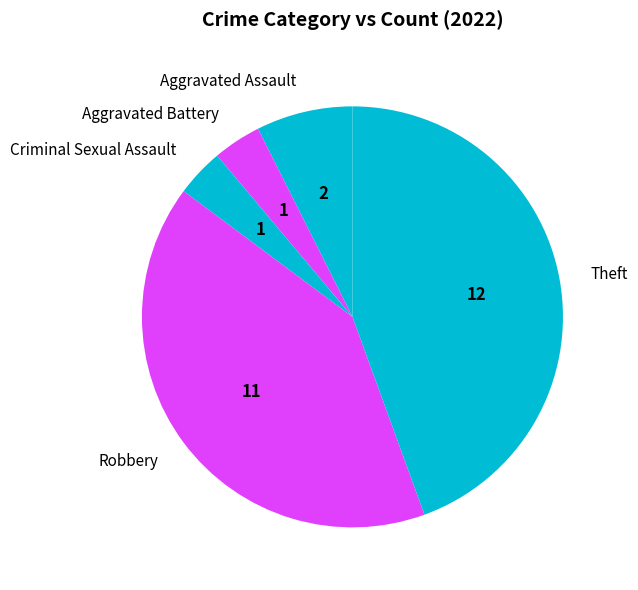

How many segments does this pie chart have?

5